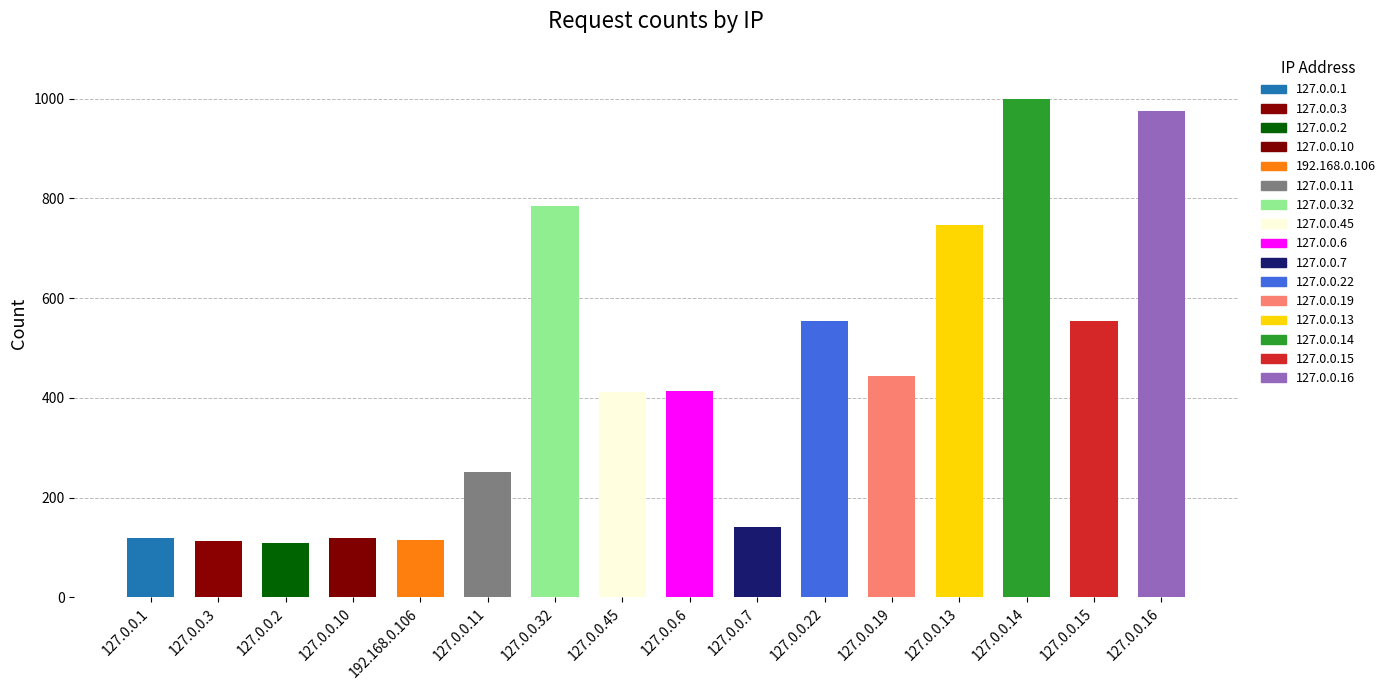

What is the maximum value shown in the chart?

999